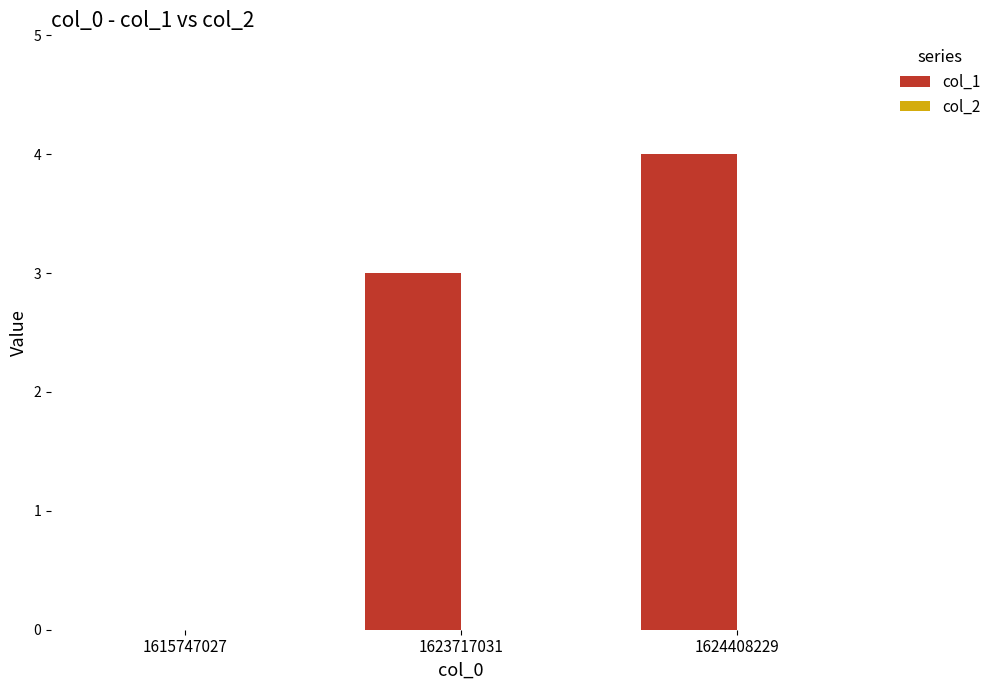

Reading left to right, what are all the values shown in this chart?

1615747027=0	1623717031=3	1624408229=4